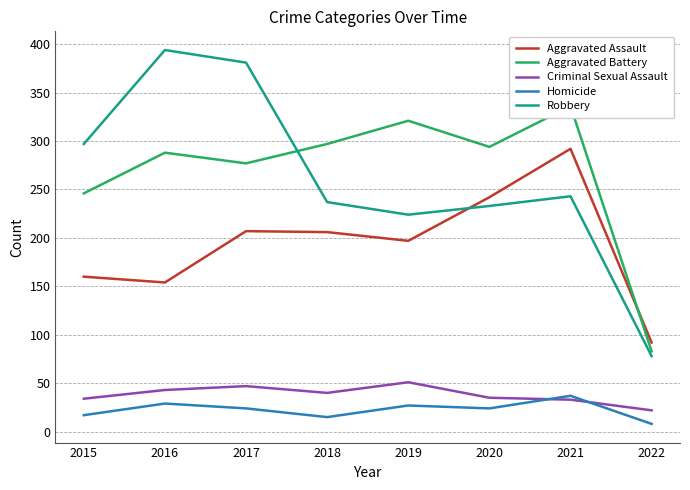

After their last crossing, which series has the higher values: Robbery or Aggravated Assault?

Aggravated Assault